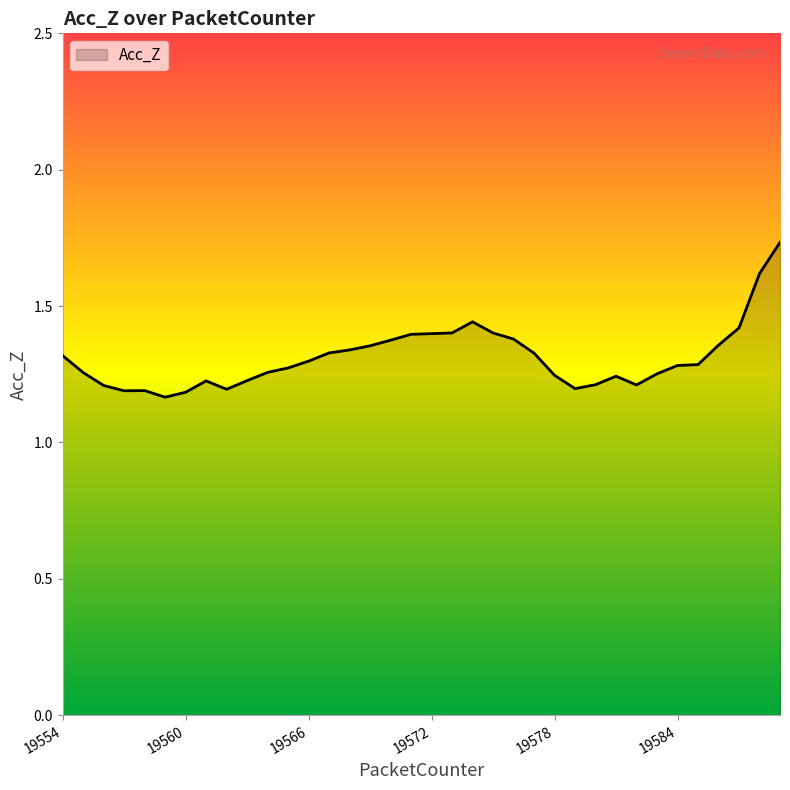

What is the difference between the maximum and minimum values?

0.6